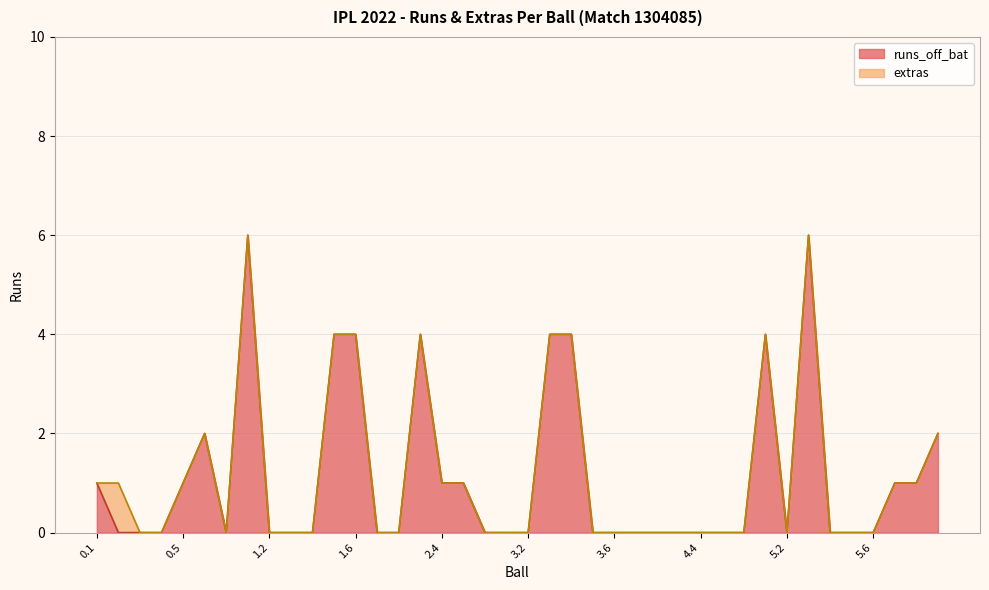

Count the values in the range 0 to 2.

32